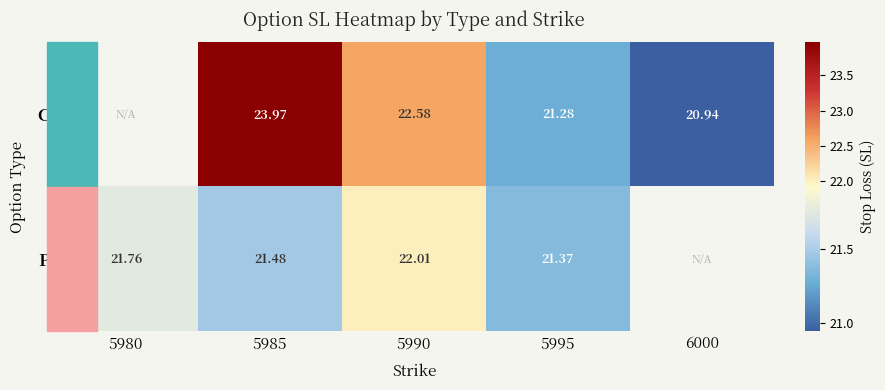

Rank the series at 5985 from lowest to highest value.

P, C